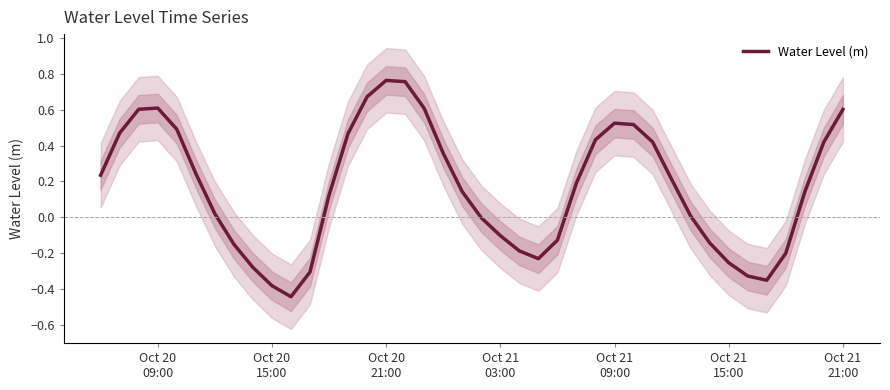

How many interior local peaks (higher than both neighbors) does the data have?

3